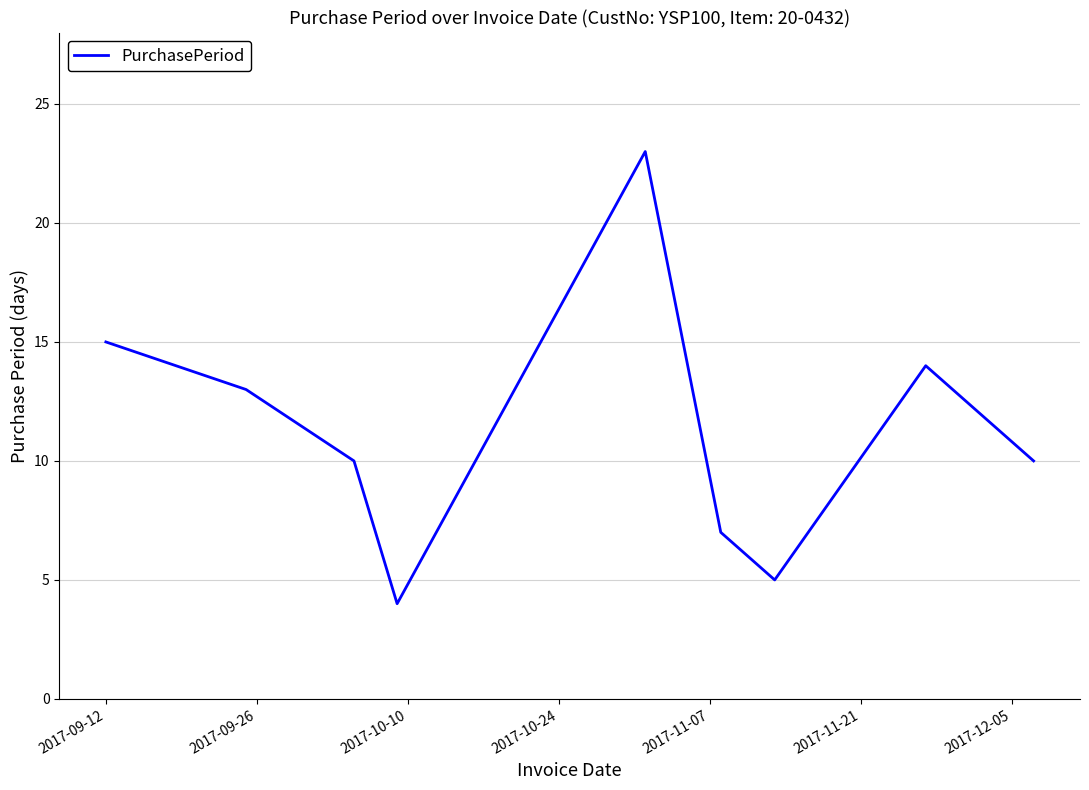

What is the minimum value shown in the chart?

4